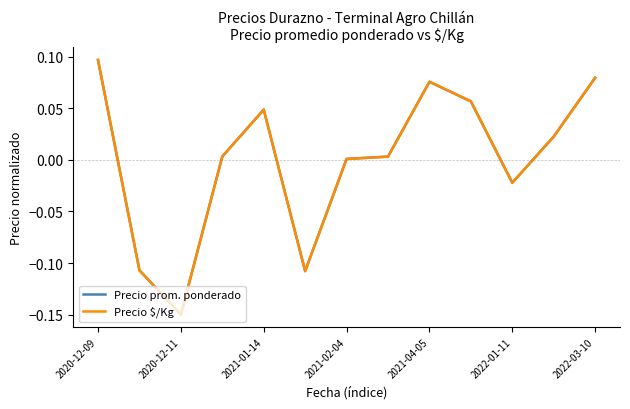

What are all the series names shown in the legend?

Precio prom. ponderado, Precio $/Kg